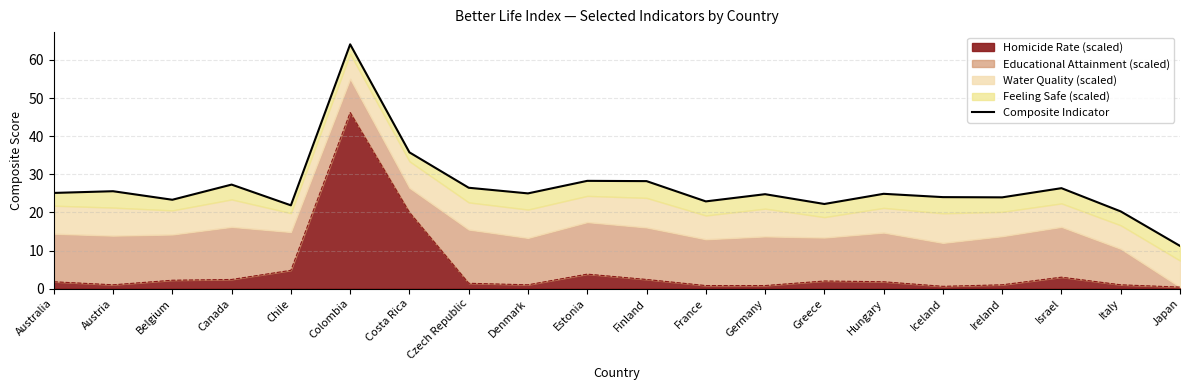

What is the sum of all values?

531.5